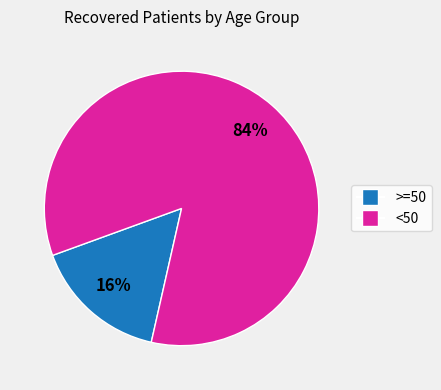

To the nearest percent, what is the average slice percentage?

50%